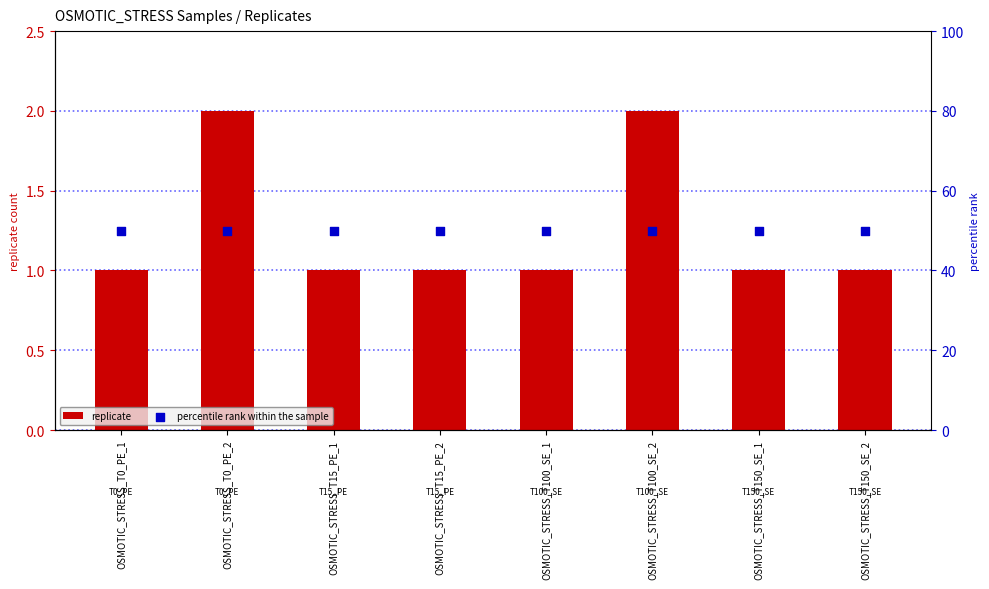

Which series has the largest Y range (max minus min)?

replicate